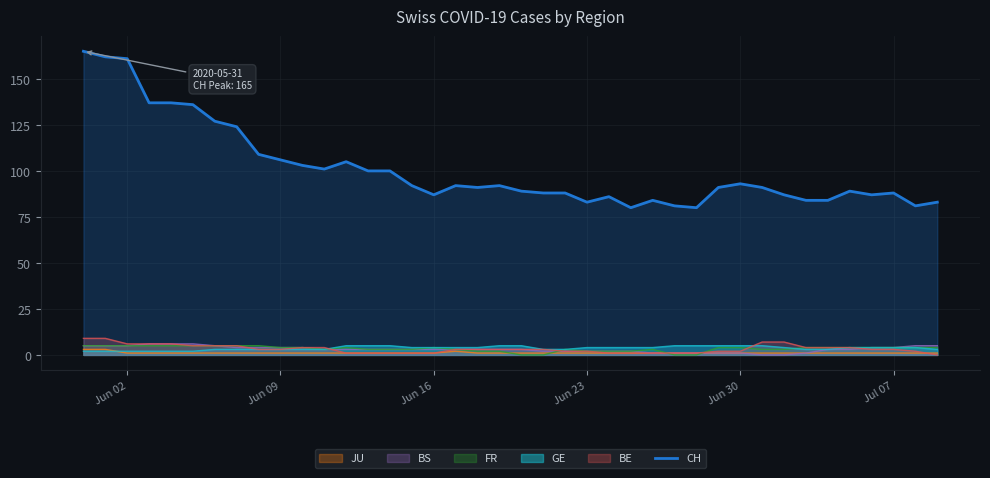

How many data points are less than 91?

18